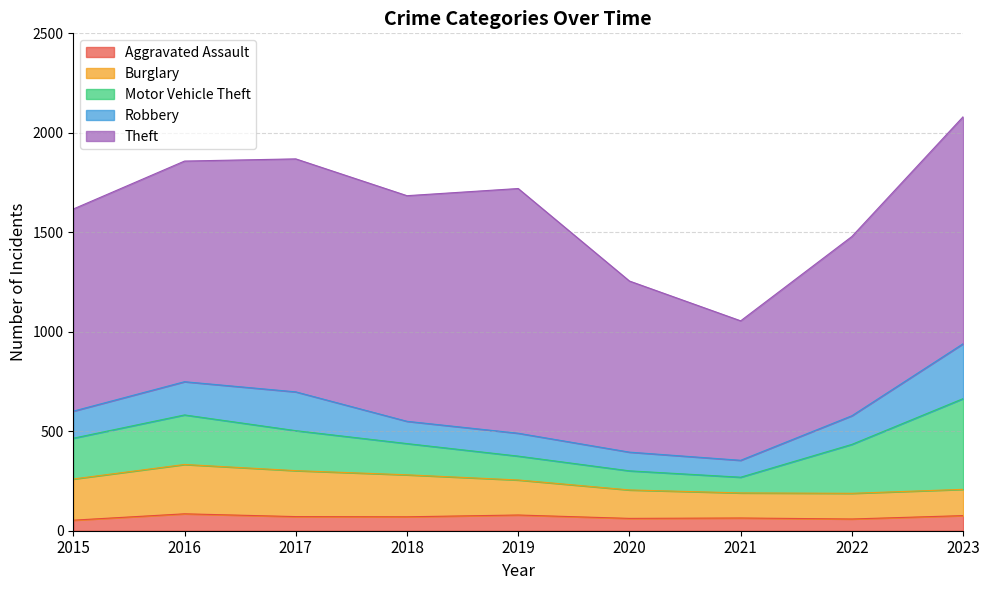

True or false: Robbery and Theft cross at least once.

False